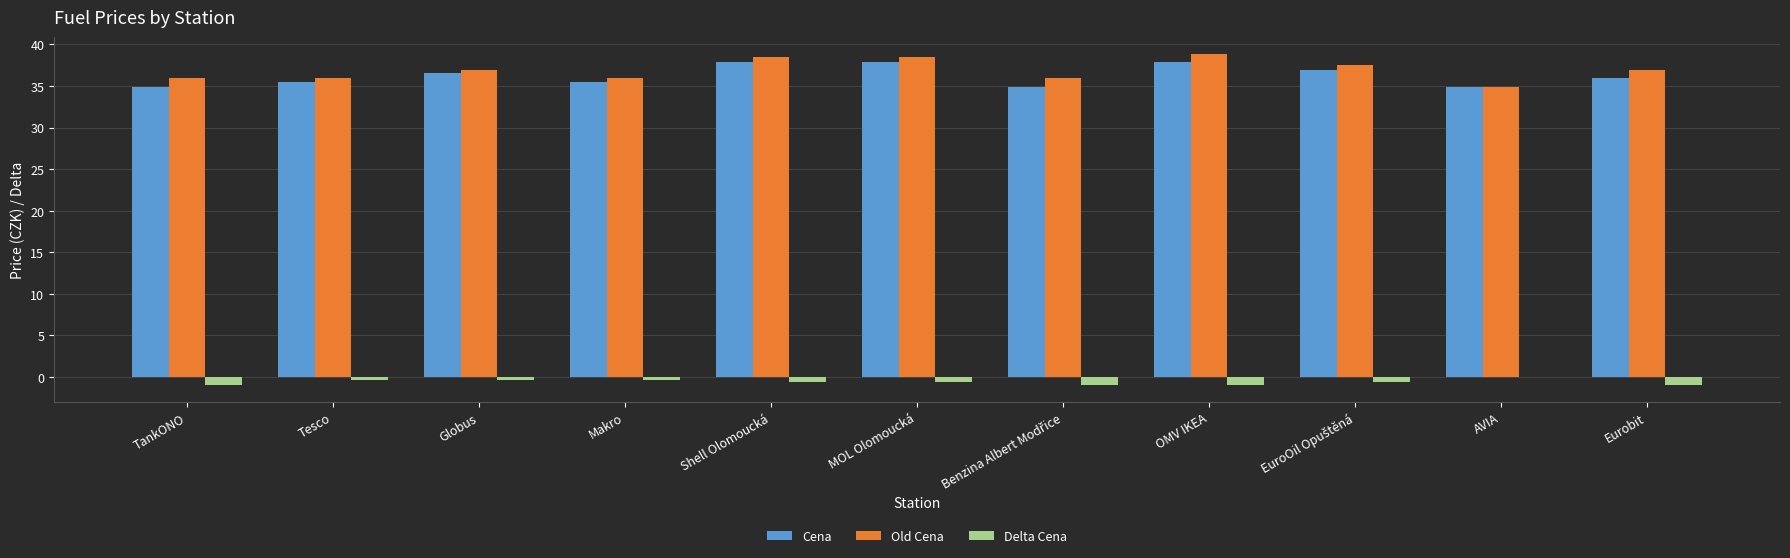

What is the sum of all Delta Cena values?

-7.0